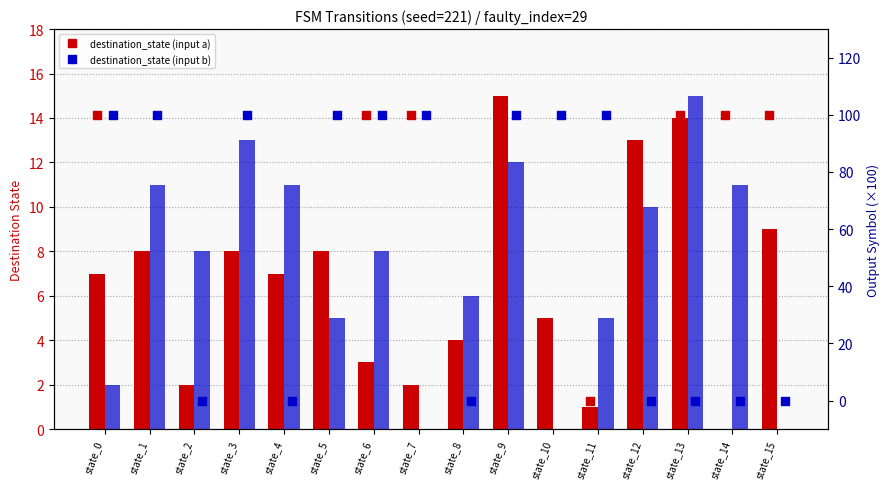

At how many categories does at least one series exceed 35?

12